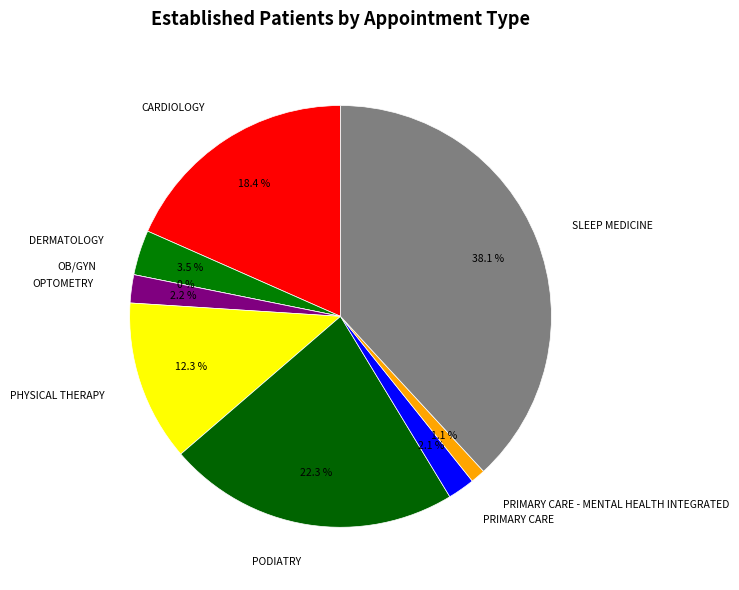

Rank the categories by value from lowest to highest.

OB/GYN, PRIMARY CARE - MENTAL HEALTH INTEGRATED, PRIMARY CARE, OPTOMETRY, DERMATOLOGY, PHYSICAL THERAPY, CARDIOLOGY, PODIATRY, SLEEP MEDICINE